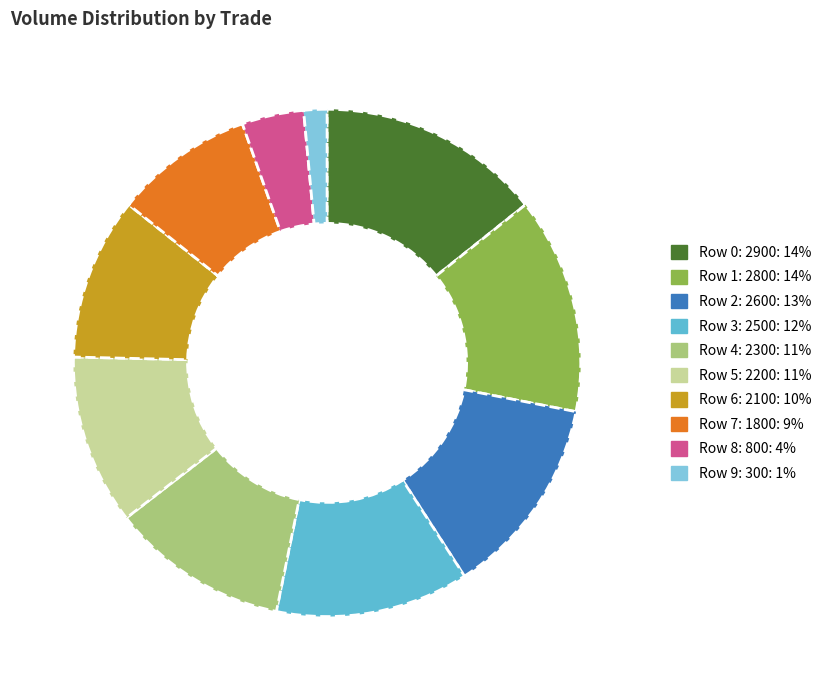

Which has a higher value, Row 4: 2300 or Row 3: 2500?

Row 3: 2500